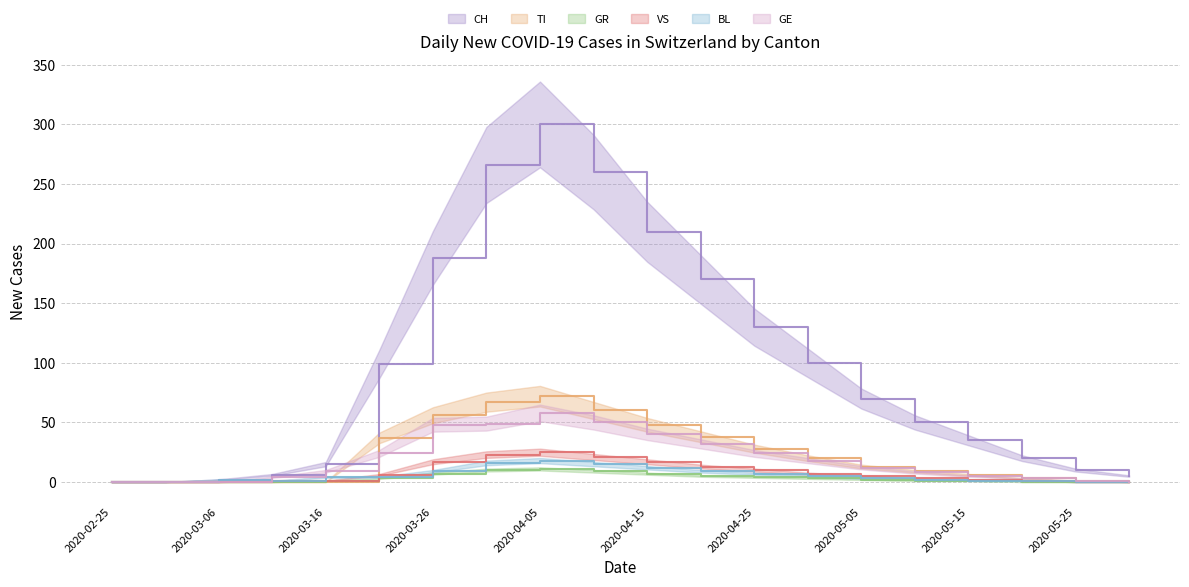

What is the difference between the maximum and second lowest values in the TI series?

72